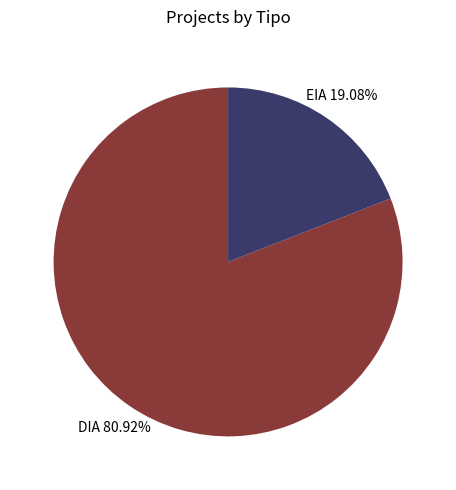

How many slices are in this pie chart?

2